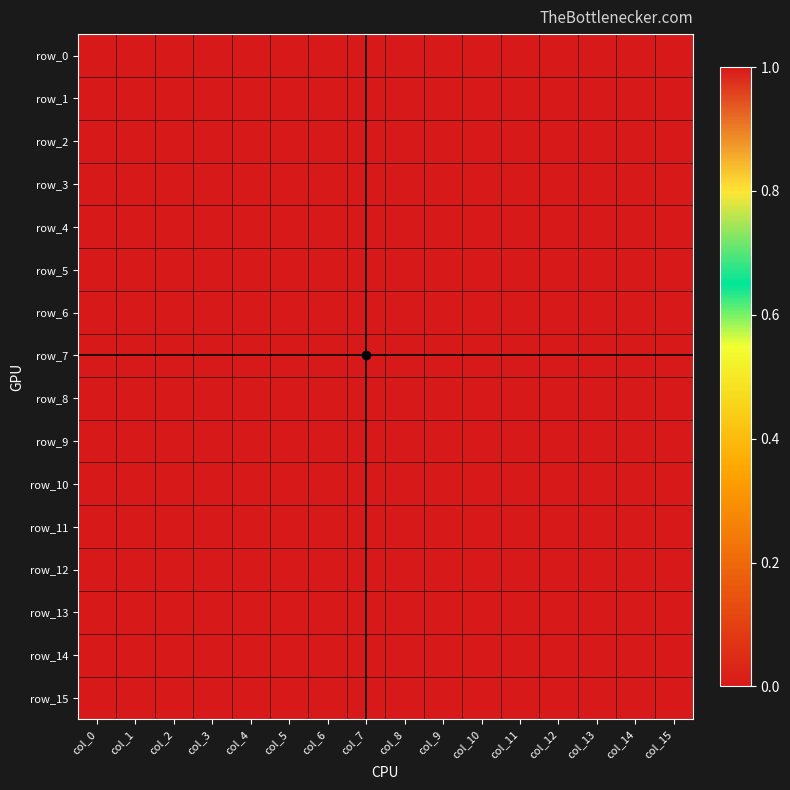

What is the sum of all row_6 values?

12